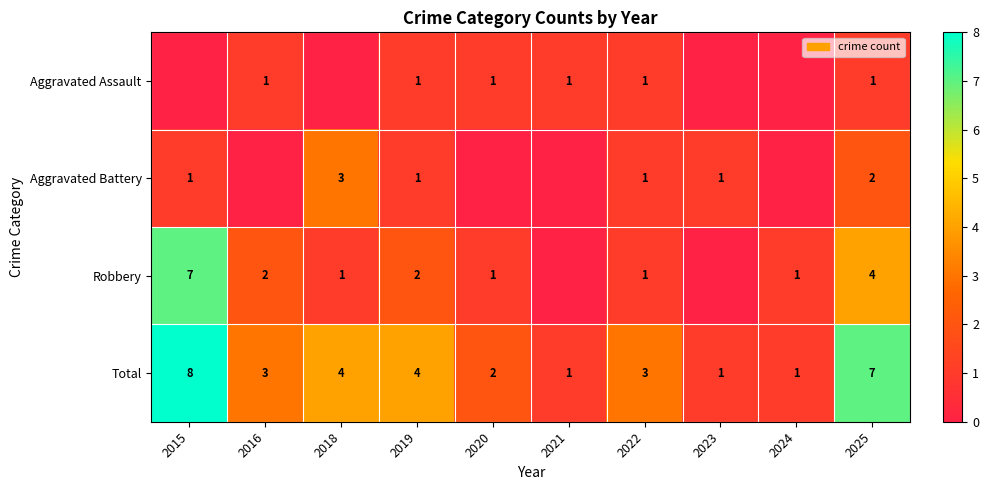

The value of Total at 2015 is 8. True or false?

True